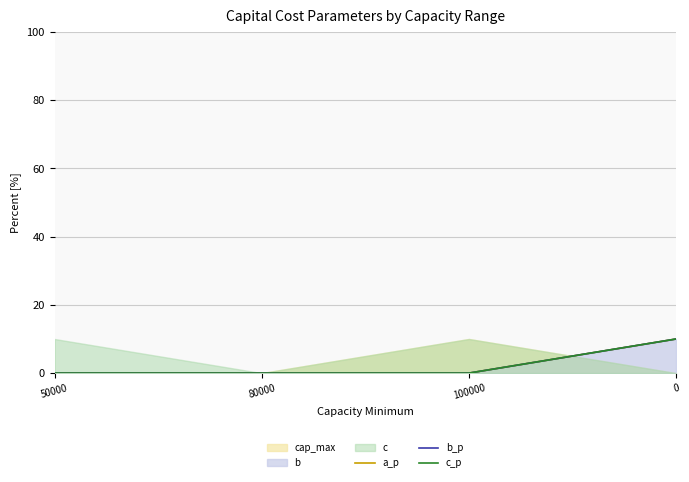

True or false: c_p and b_p intersect in this chart.

False